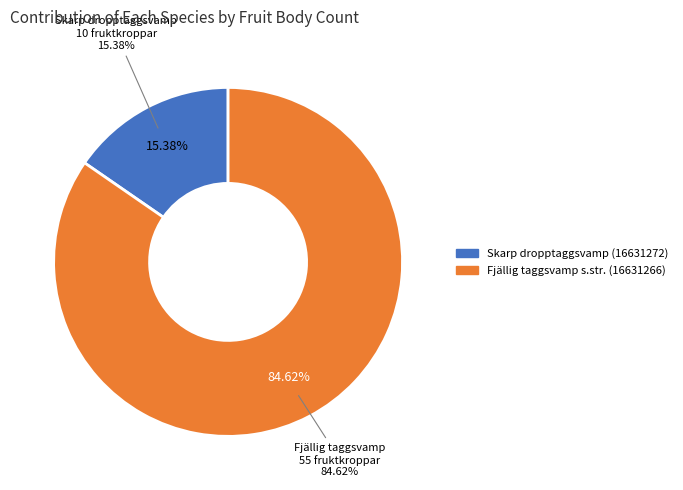

Which slice represents more than half of the pie?

Fjällig taggsvamp s.str. (16631266)